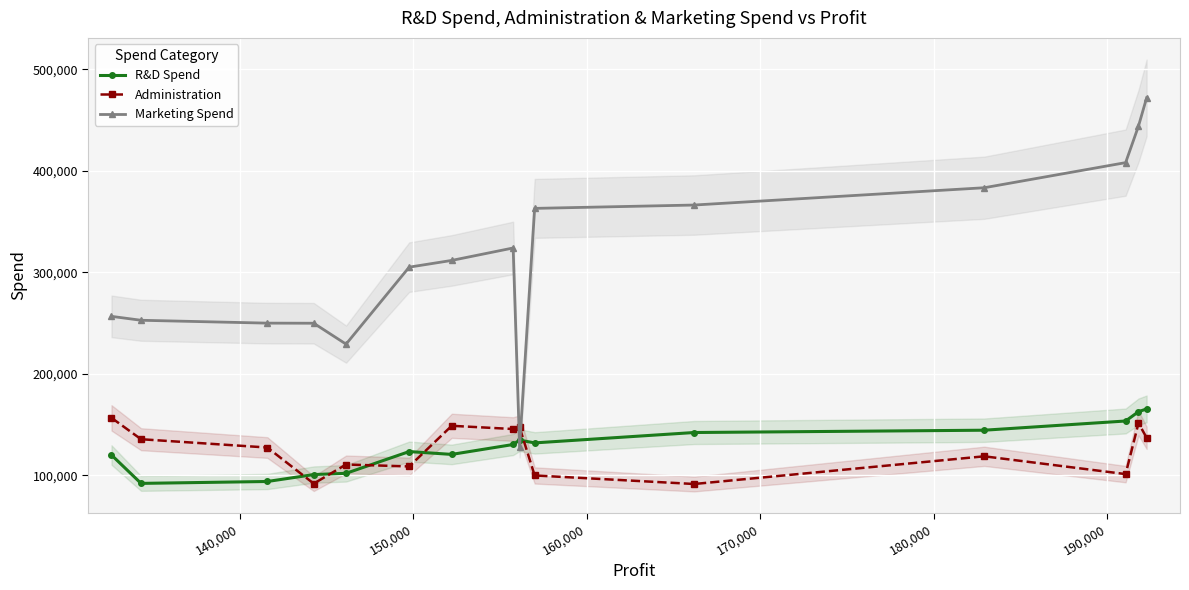

Which series has the widest spread of values?

Marketing Spend